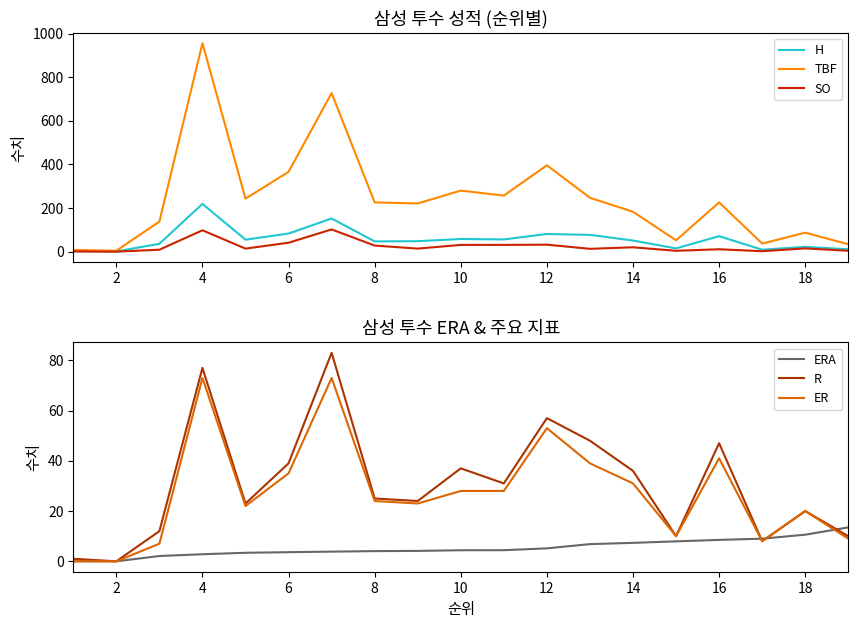

How many intersections are there between ER and ERA?

3